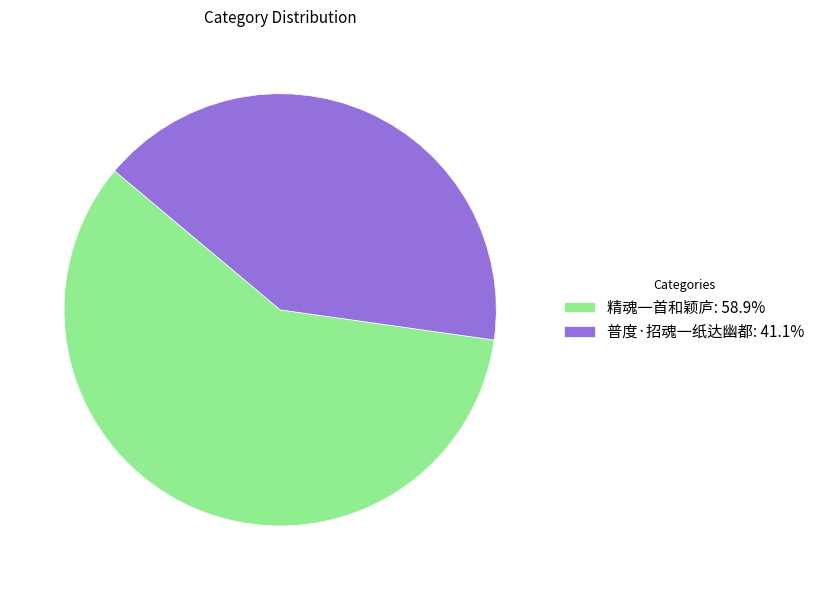

Approximately how many times larger is the value at 普度·招魂一纸达幽都 compared to 精魂一首和颖庐?

0.7